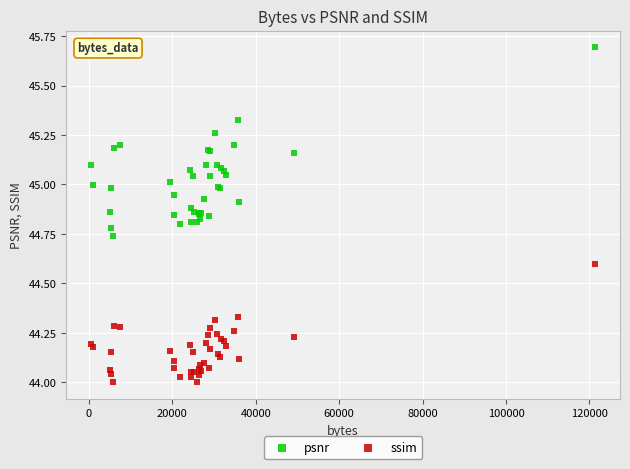

Which series has the widest spread of Y values?

psnr